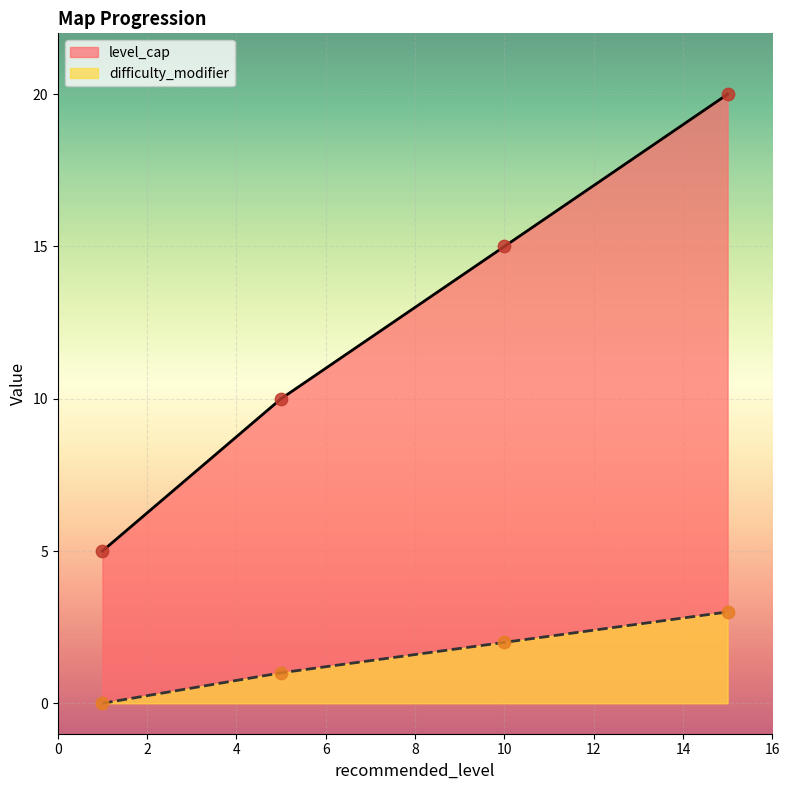

Which series reaches the minimum Y coordinate?

difficulty_modifier